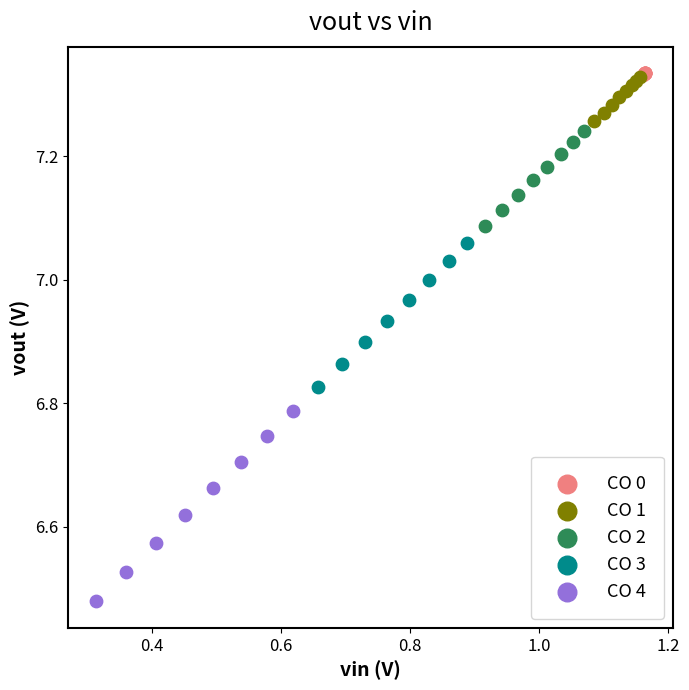

Which series has the largest Y range (max minus min)?

CO 4